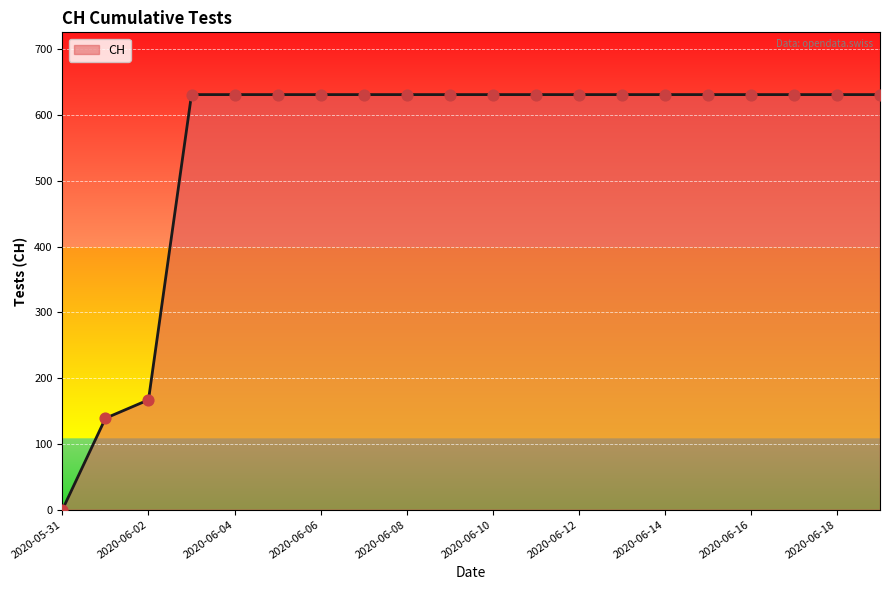

What is the maximum value shown in the chart?

631